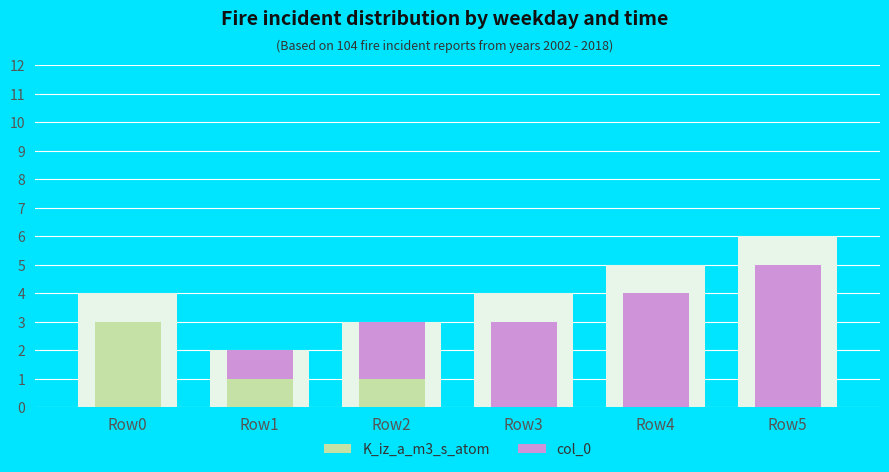

Rank the categories by K_iz_a_m3_s_atom value from highest to lowest.

Row0, Row1, Row2, Row3, Row4, Row5